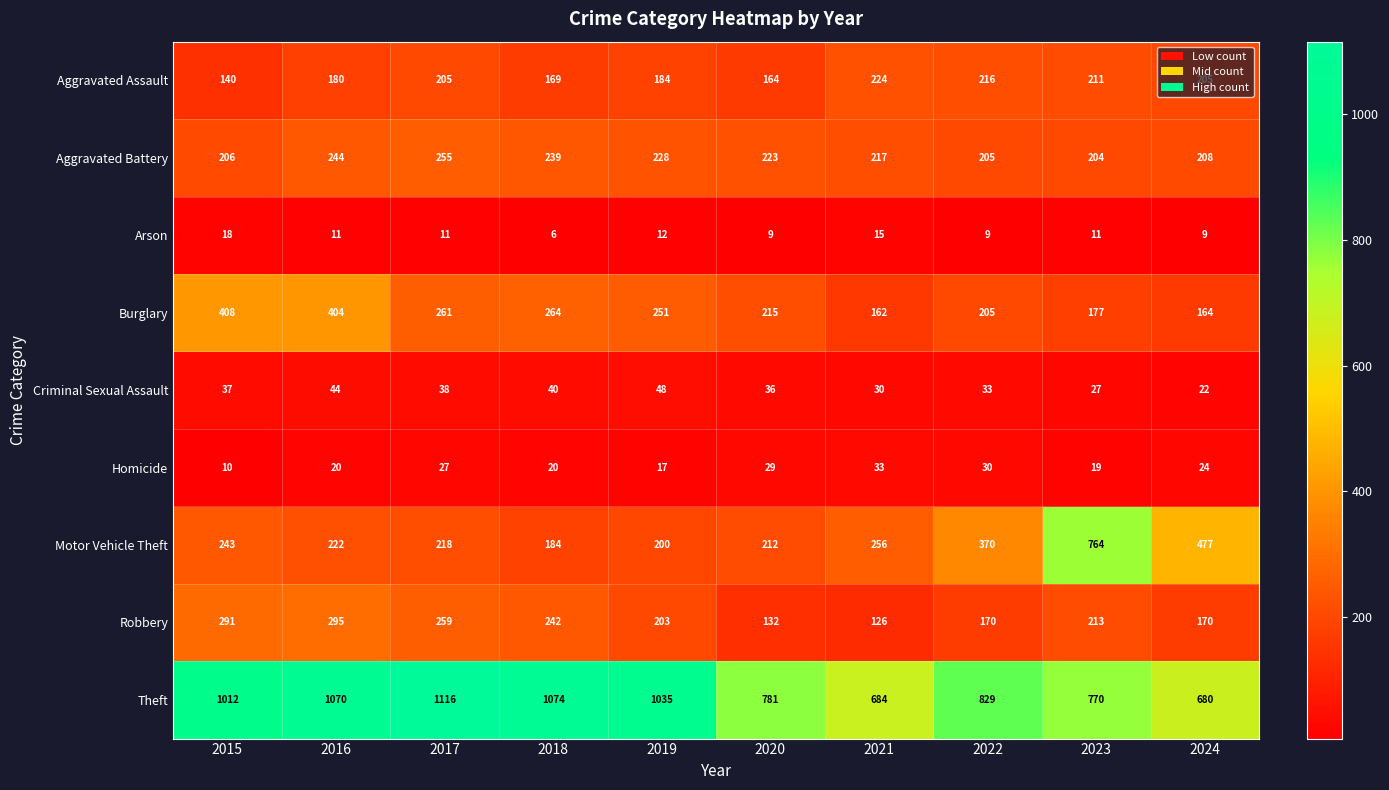

At which category is the sum across all series the highest?

2016